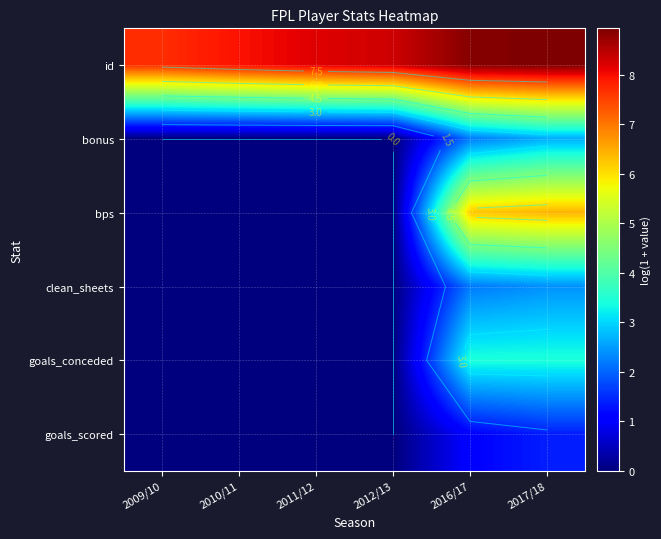

Between 2011/12 and 2010/11, which is larger?

2011/12